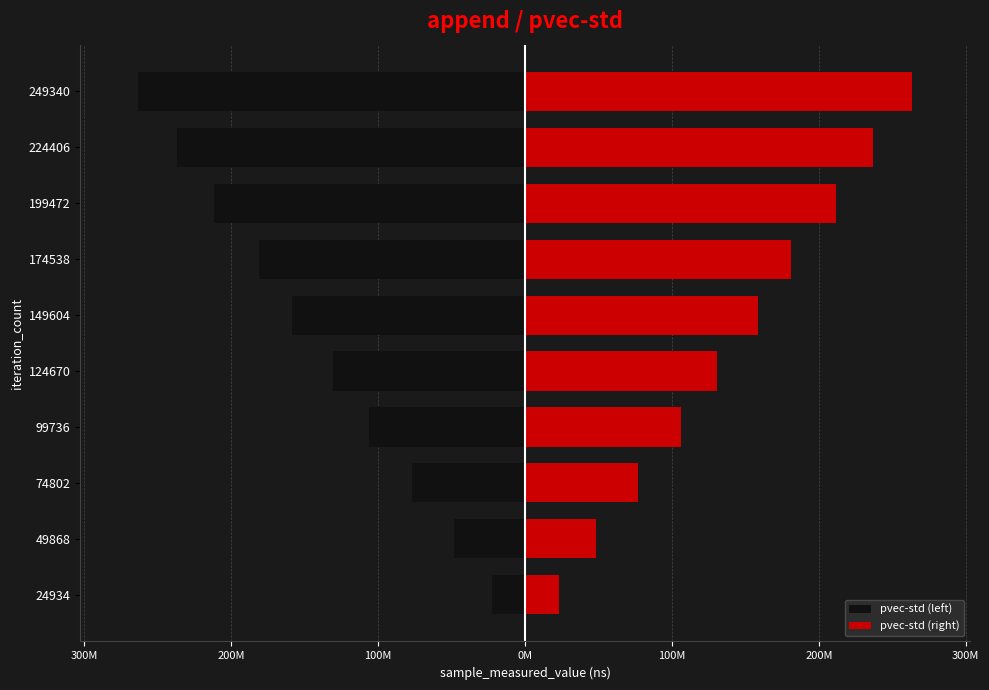

How many data points in pvec-std (right) are less than 158715489?

5